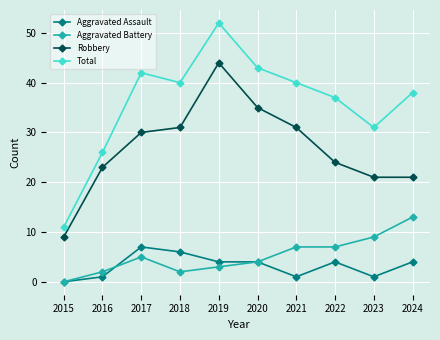

What is the maximum value for Robbery?

44